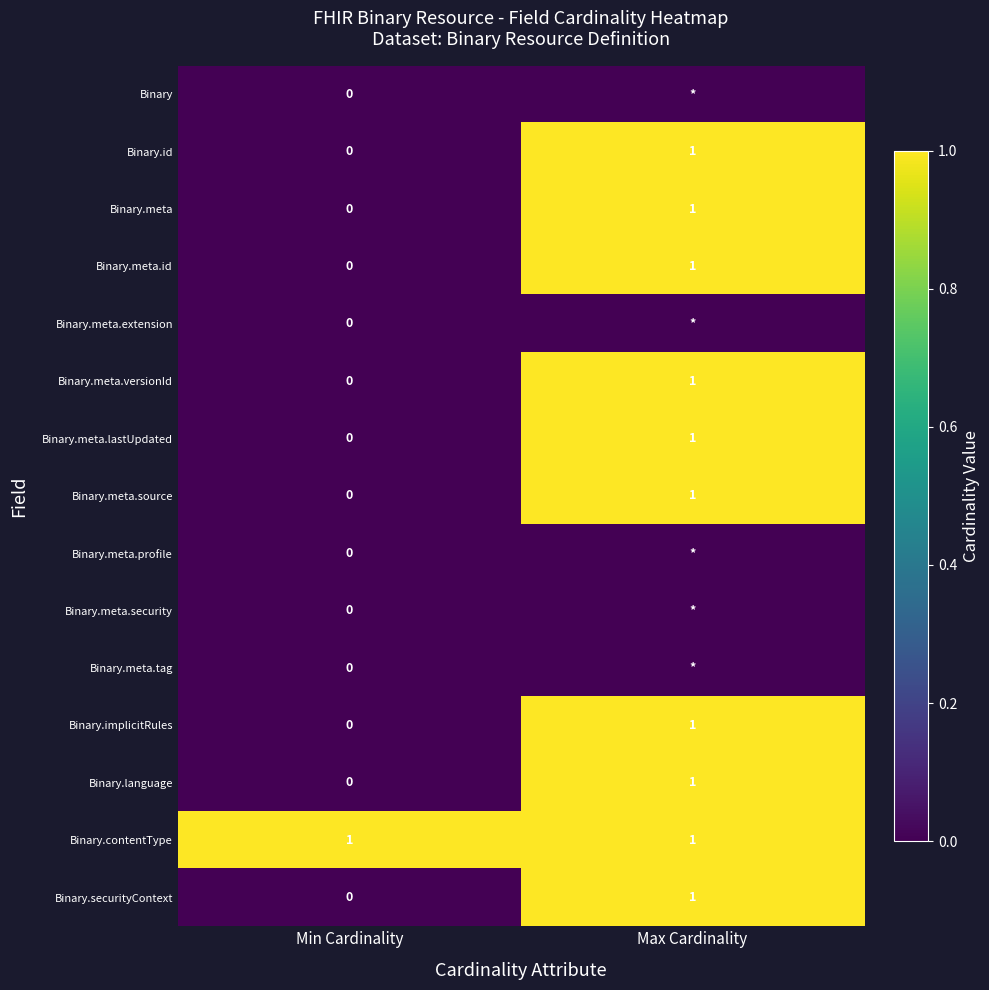

Which category has the highest value in the Binary.language series?

Max Cardinality